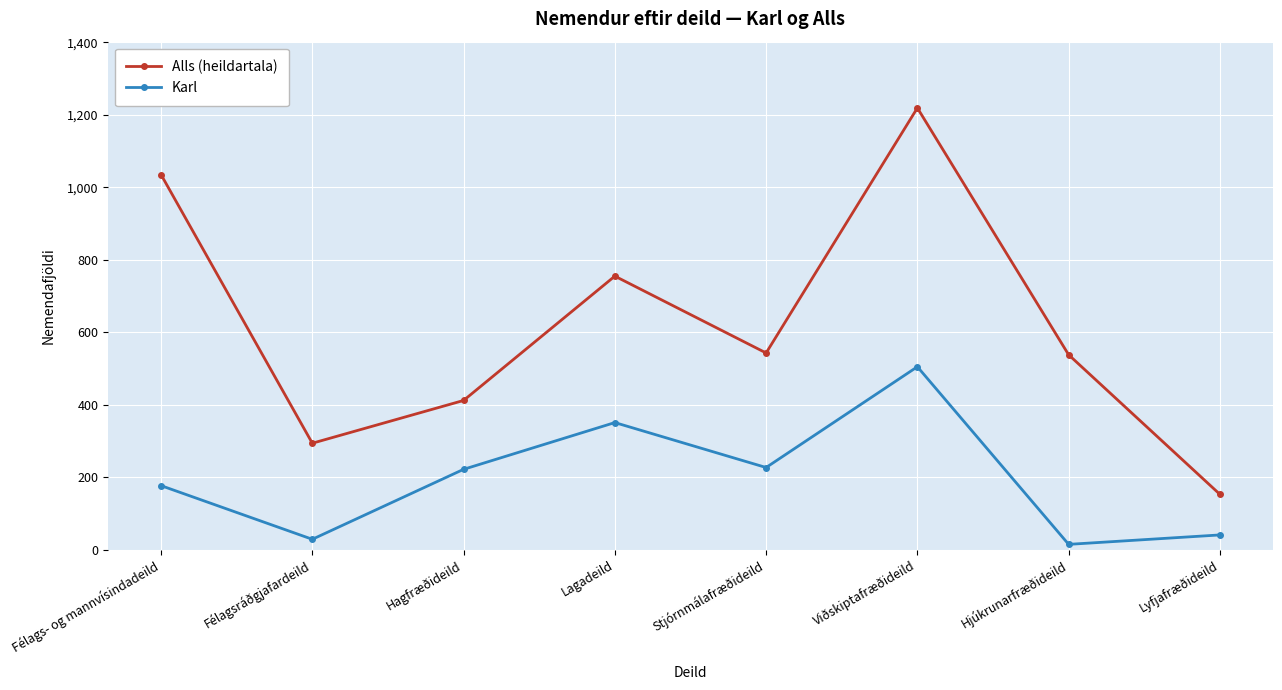

What is the maximum value shown in the chart?

1219